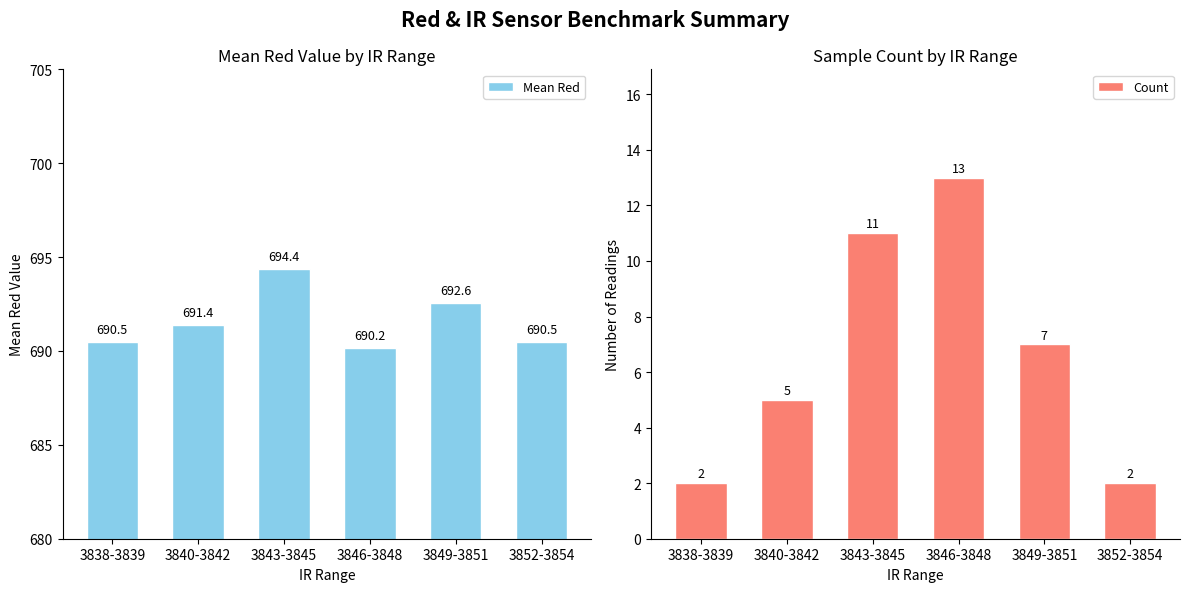

What is the value of the Count bar at the 1st from the left?

2